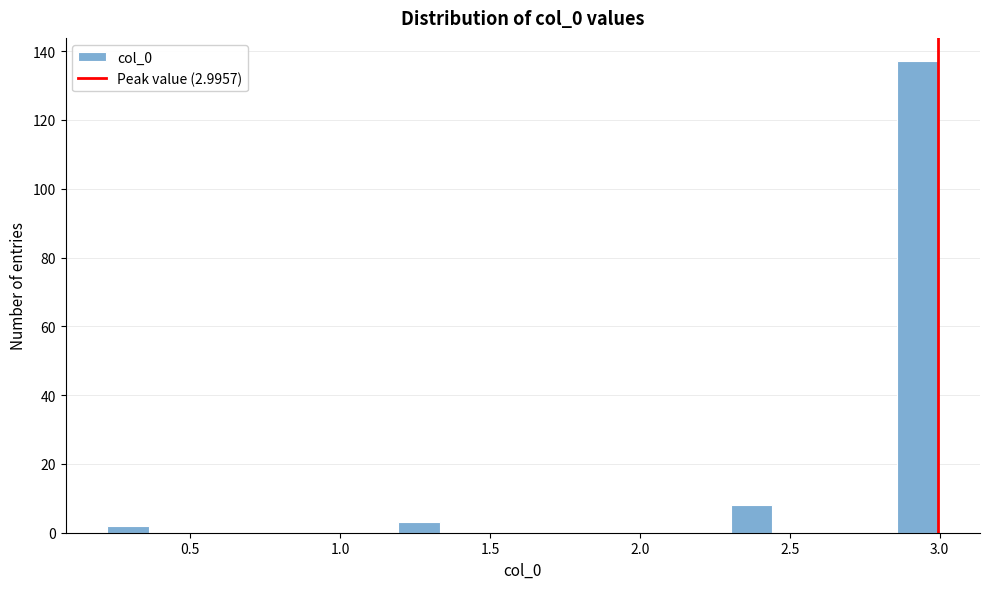

Around what value on the x-axis is the tallest bar? Give the approximate position of its centre, as read against the axis.

2.95